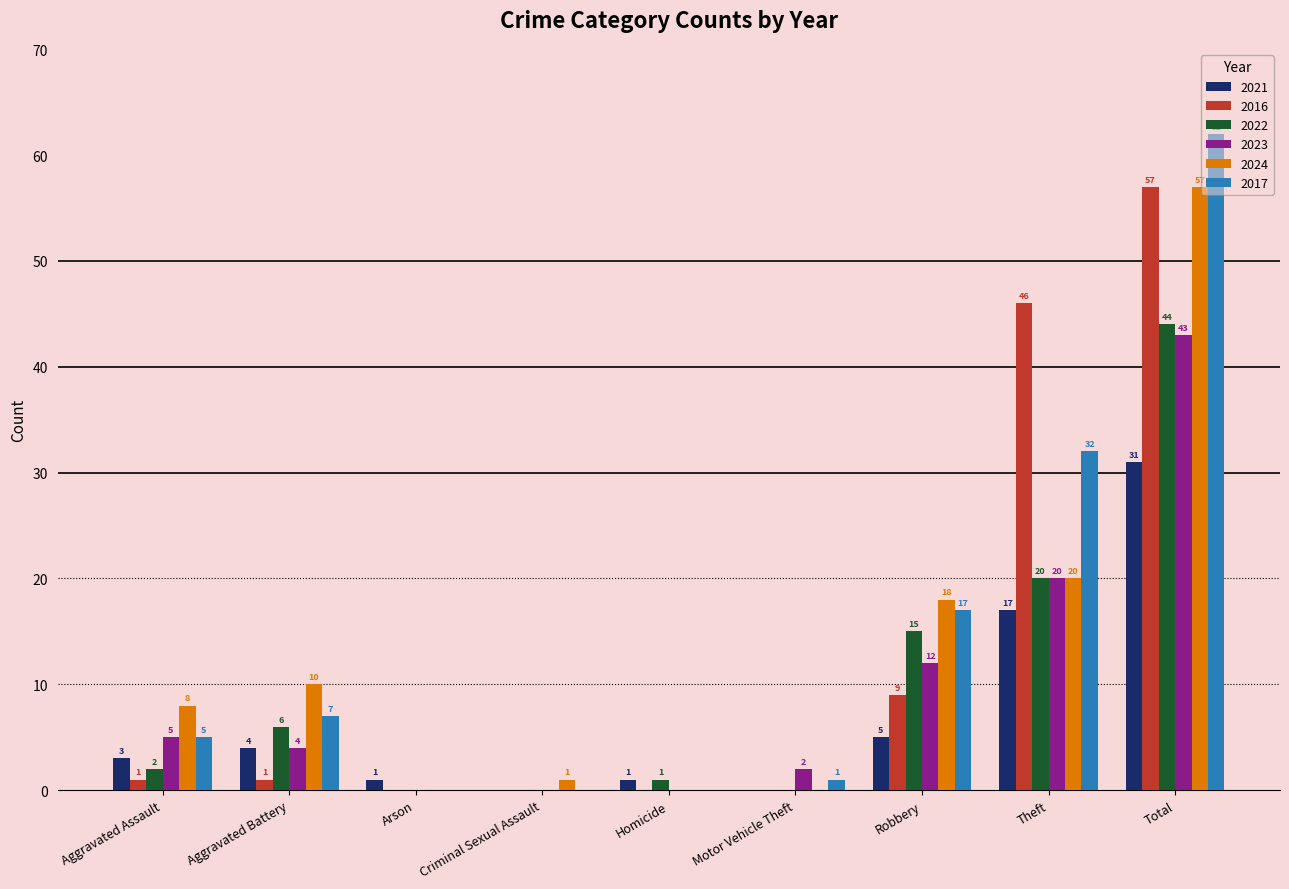

How many data points does each series have?

9